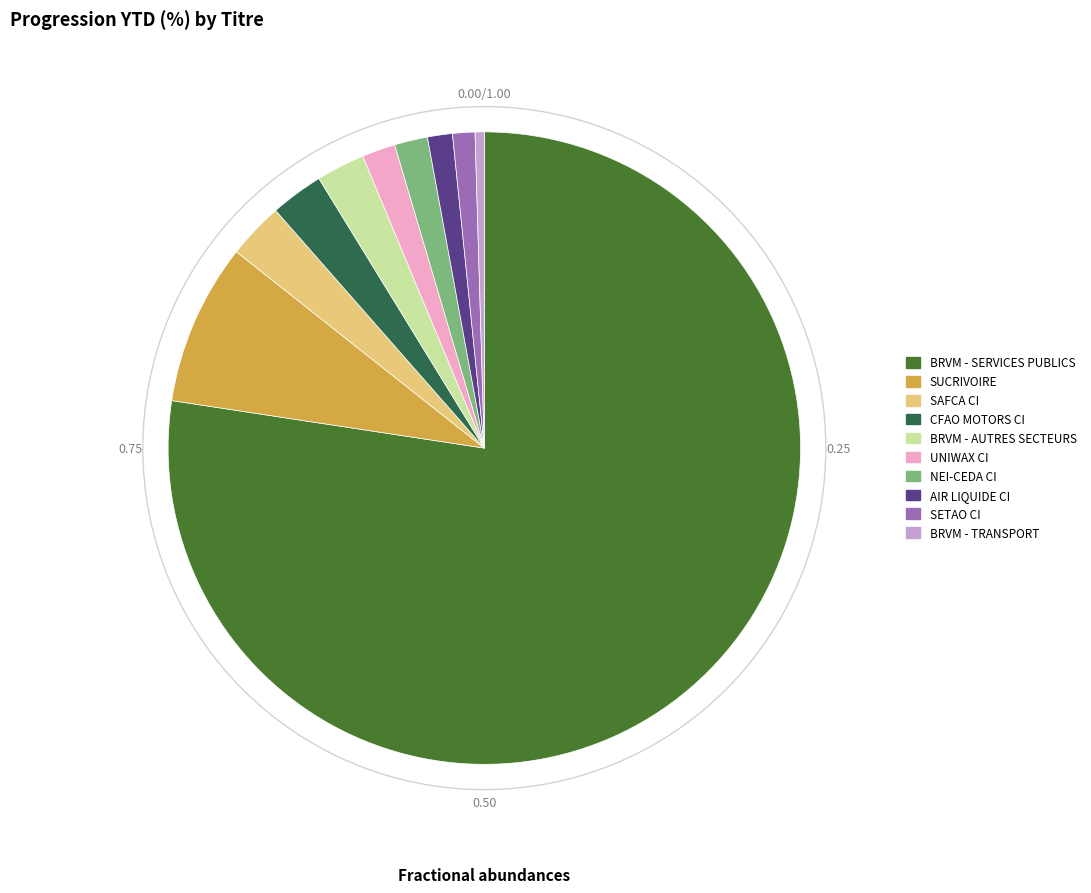

Count the number of slices in the pie.

10